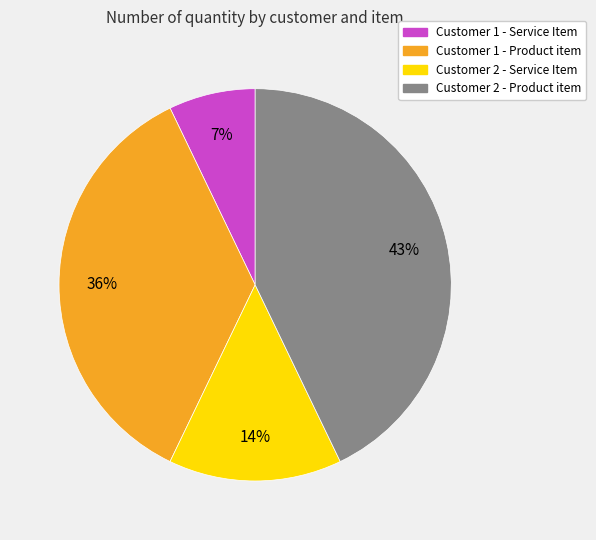

What is the ratio of the value at Customer 1 - Service Item to the value at Customer 2 - Product item?

0.2